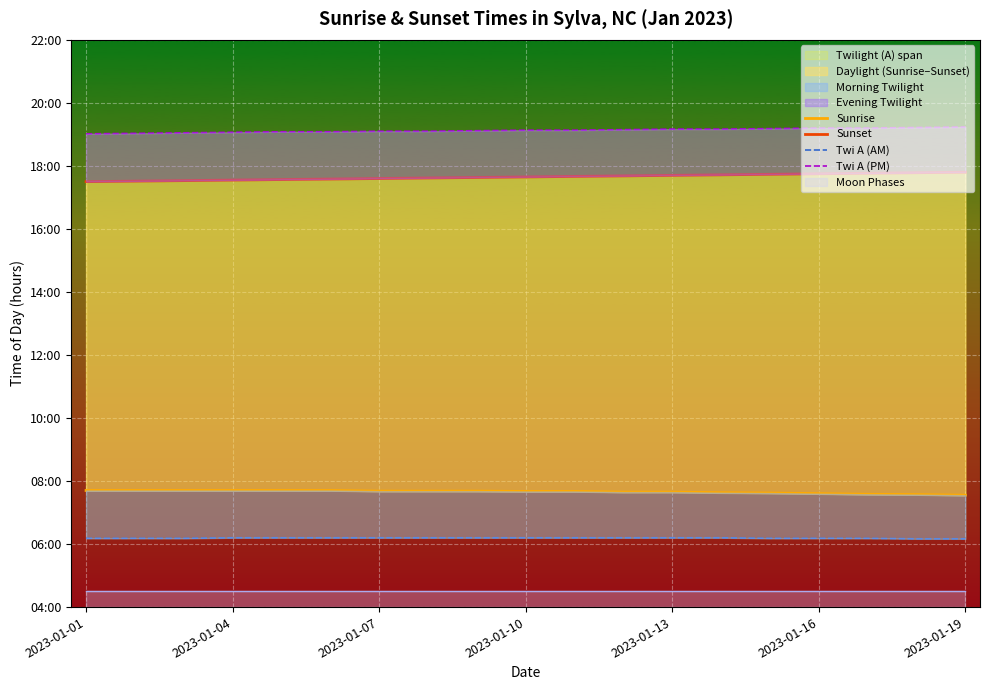

Which has a higher value, 9 or 2023-01-07?

2023-01-07